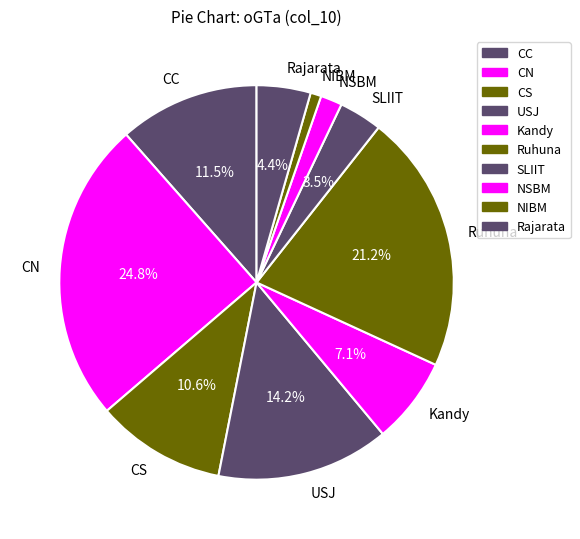

Count the number of slices in the pie.

10